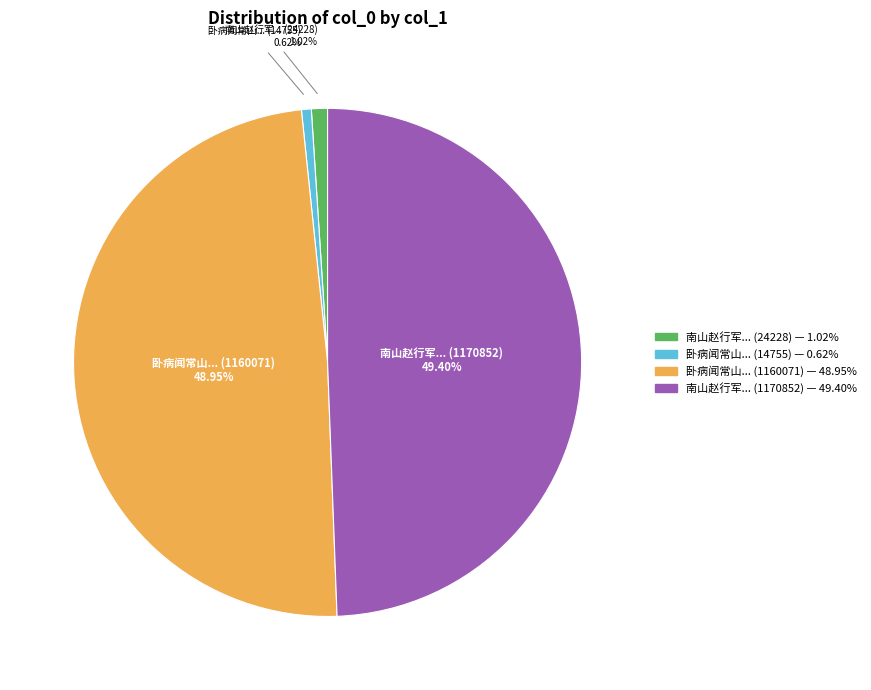

Is there a majority slice in this chart?

No